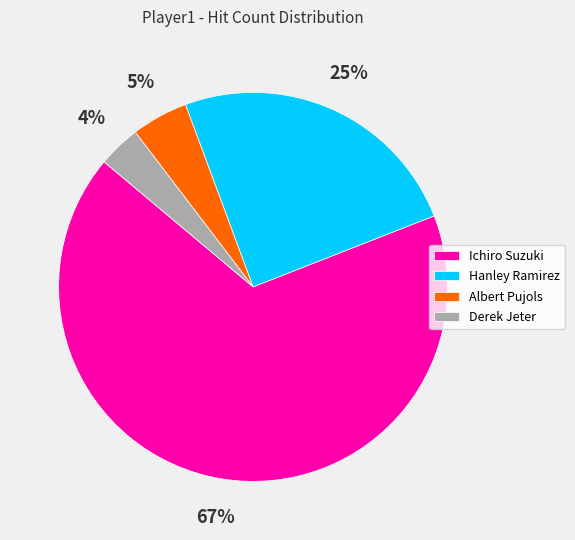

Is it true that Ichiro Suzuki is 67% of the pie?

True